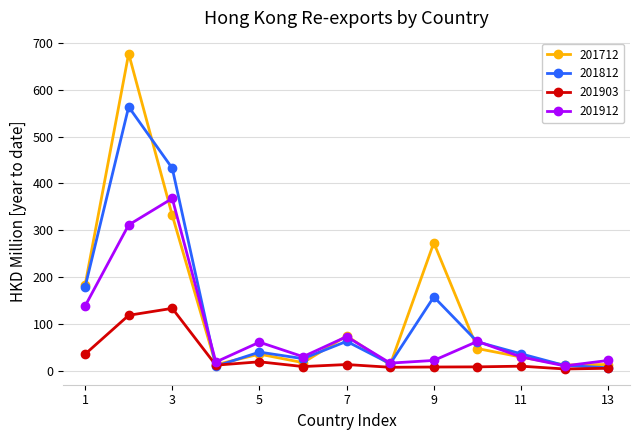

Which series has the widest spread of values?

201712